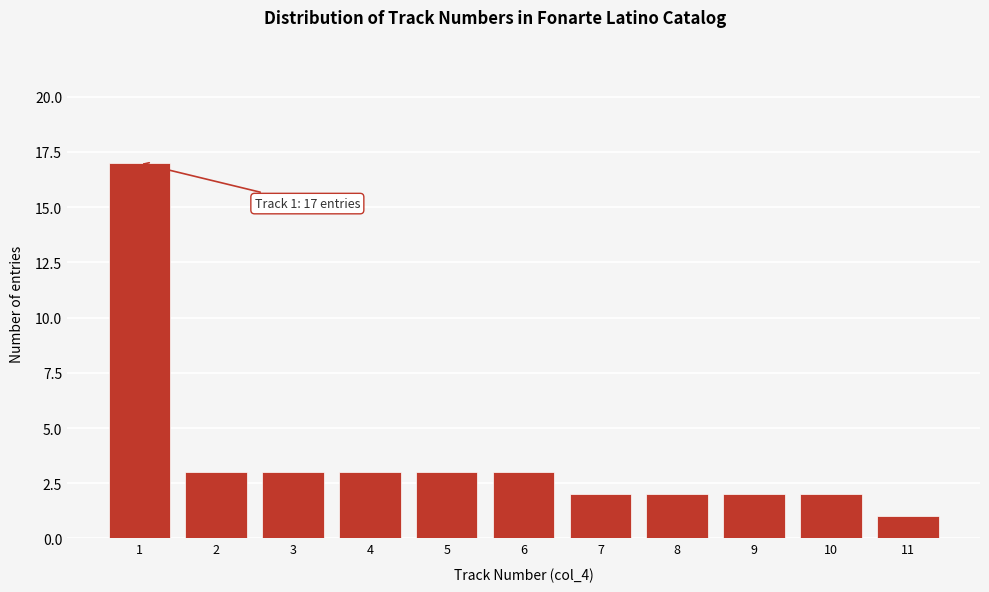

Over which range of the x-axis is the bar tallest?

0.5 to 1.5